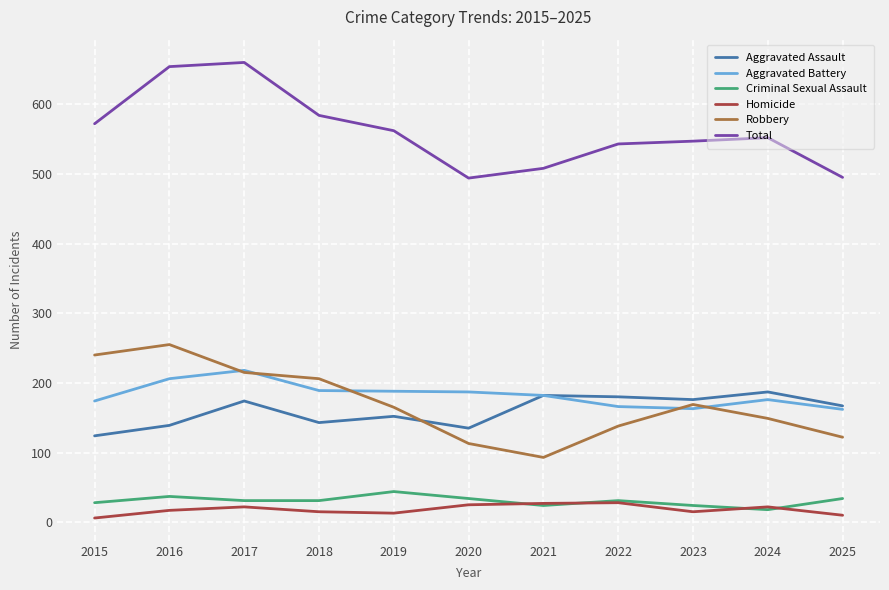

What is the difference between the maximum and second lowest values in the Criminal Sexual Assault series?

20